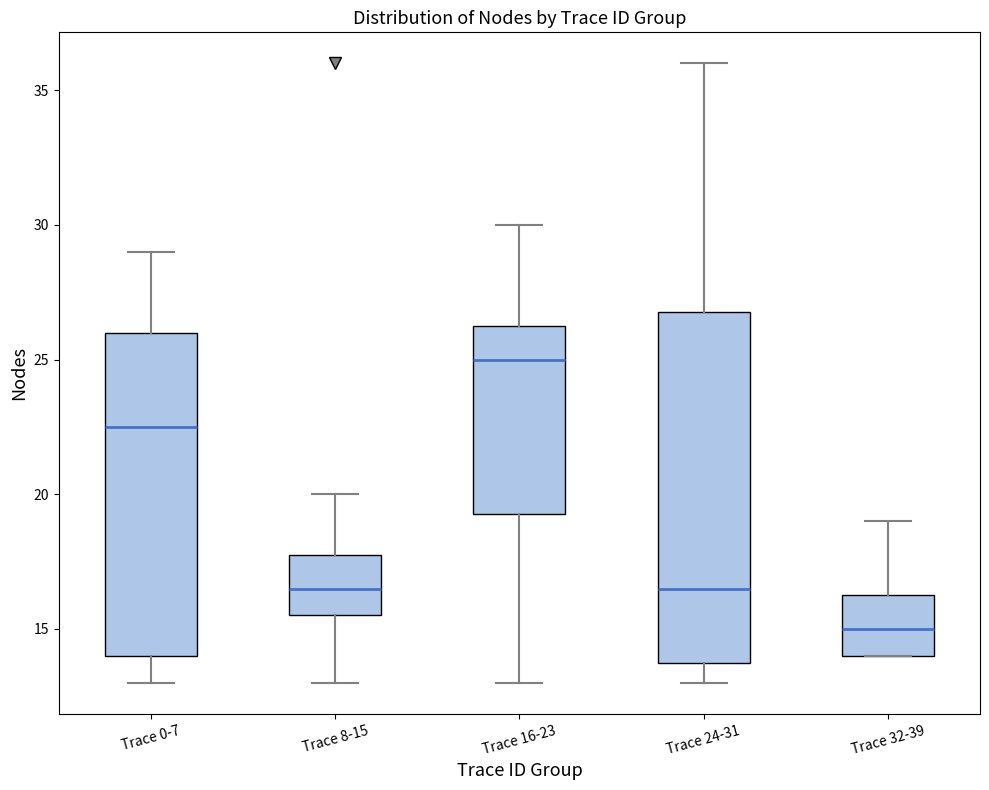

Which box is the tallest, from its lower edge to its upper edge?

Trace 24-31